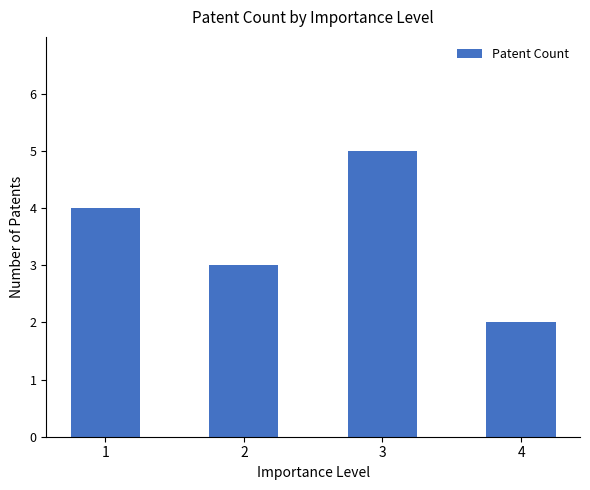

Reading left to right, transcribe all the data shown in this chart.

4	3	5	2